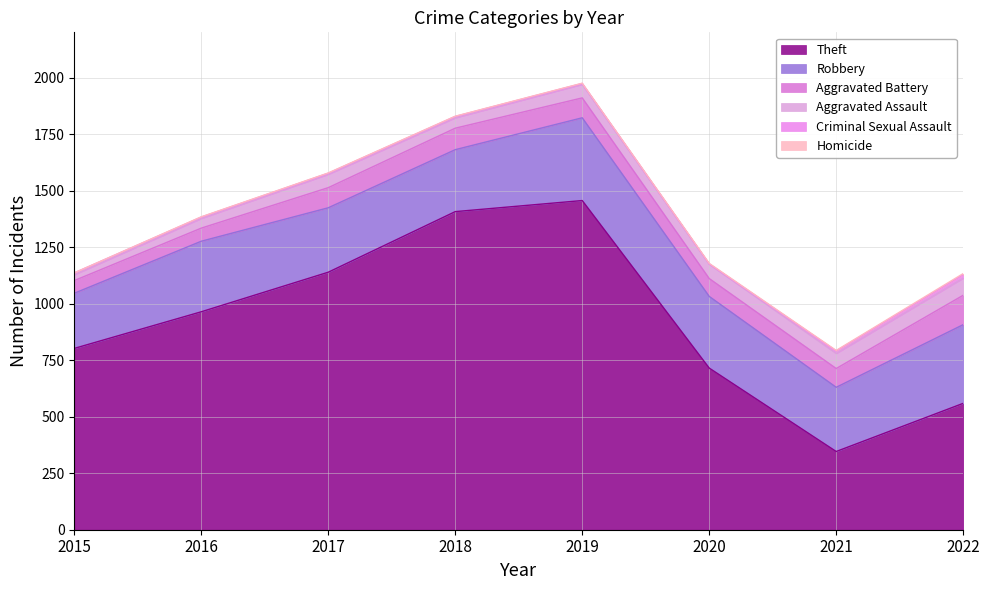

How many values in the Theft series are below 964?

4